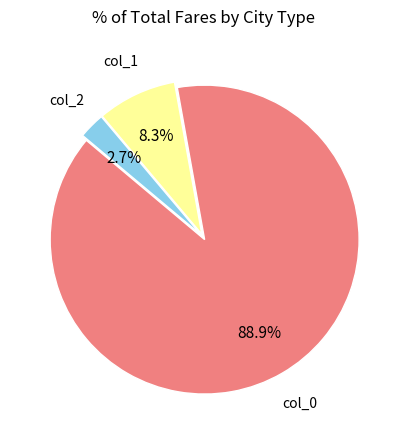

What is the smallest slice in the pie chart?

col_2